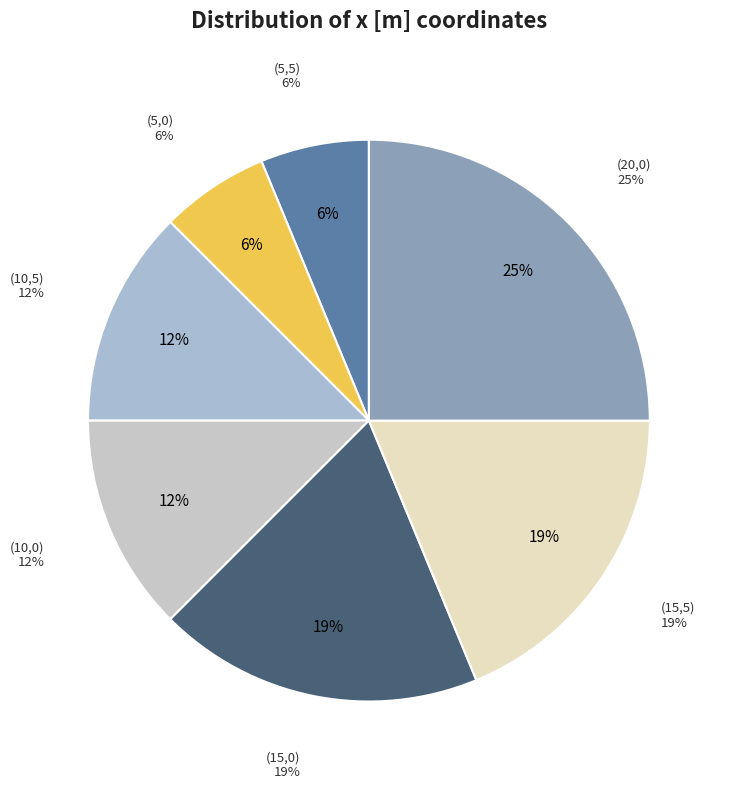

Which slice is the smallest?

(5,5)